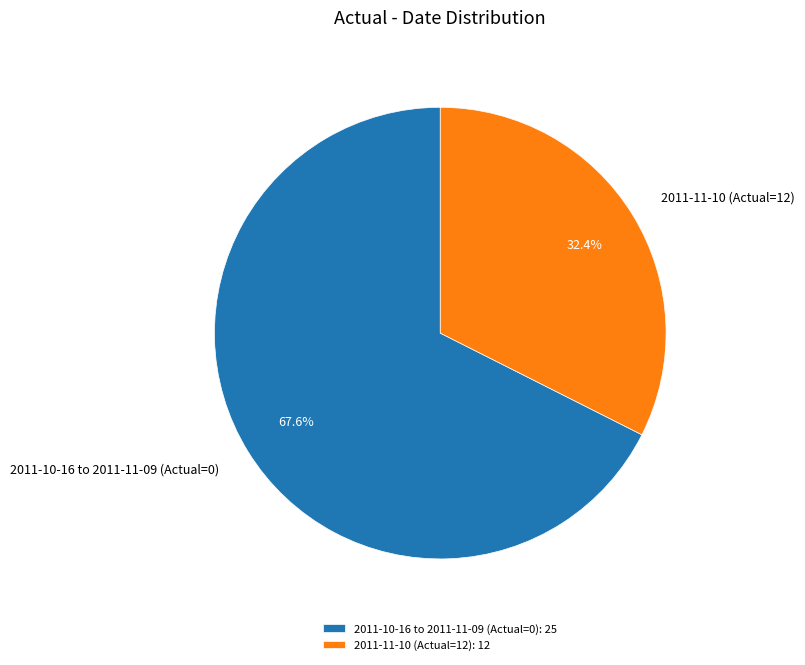

Count the number of slices in the pie.

2